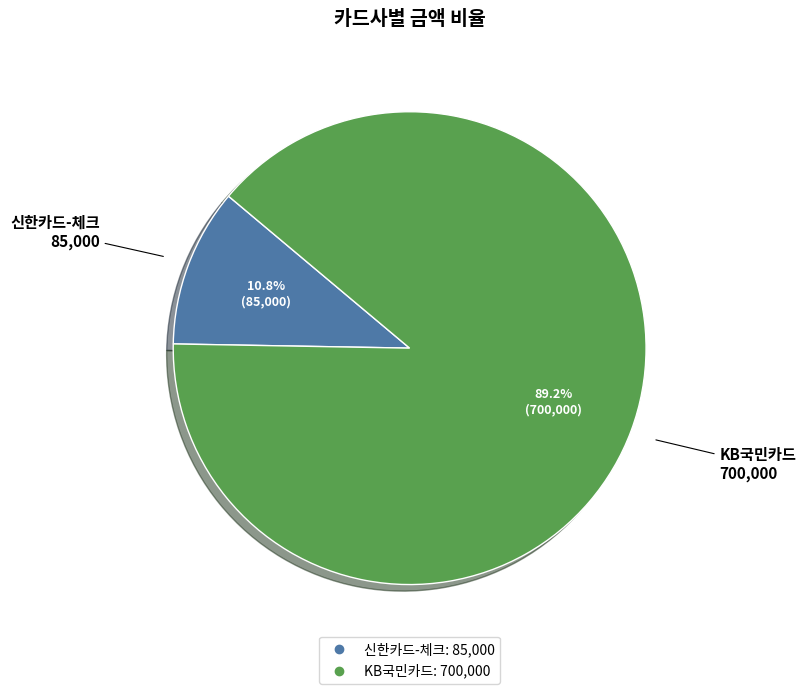

Which category has the smallest portion of the pie?

신한카드-체크